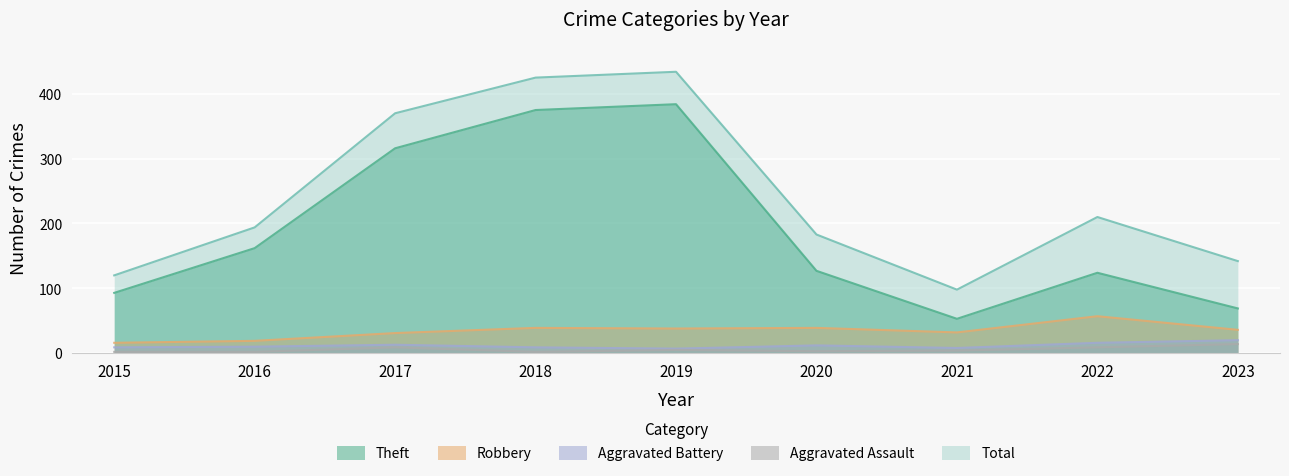

Which series has the widest spread of values?

Total